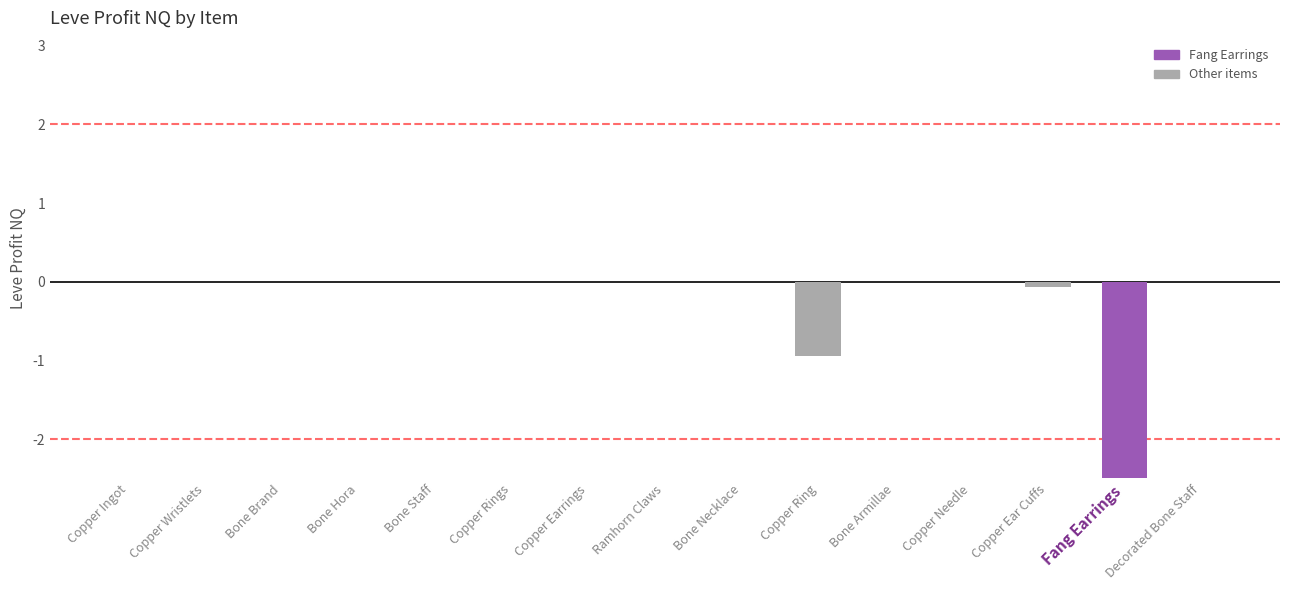

What is the sum of all values?

-3.5